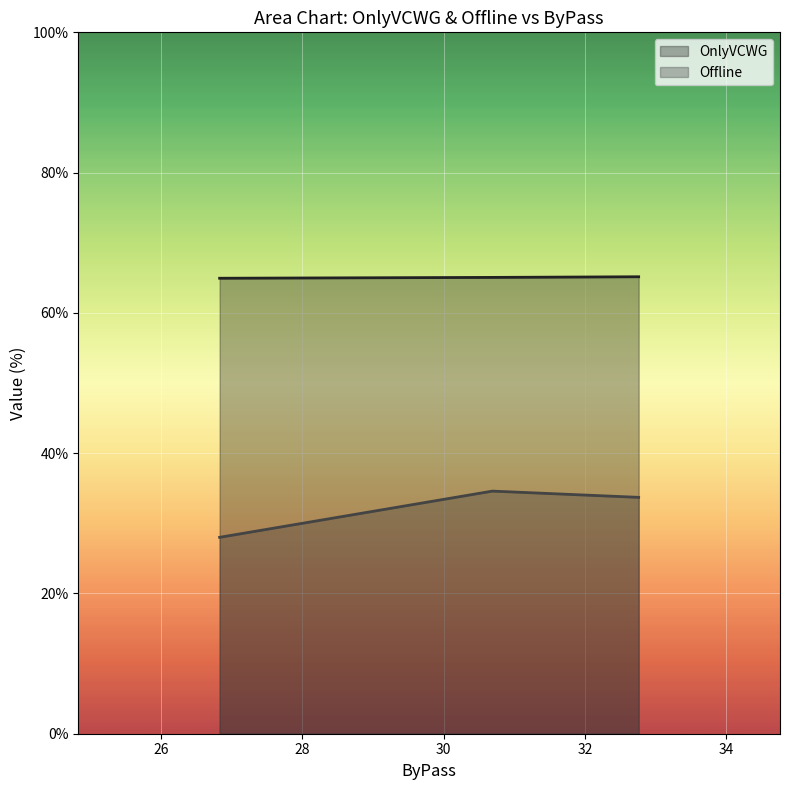

What is the difference between the maximum and minimum values in the OnlyVCWG series?

0.2